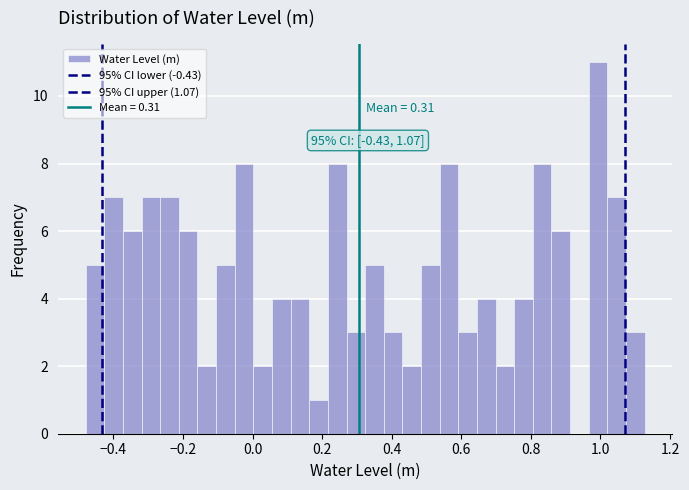

Around what value on the x-axis is the tallest bar? Give the approximate position of its centre, as read against the axis.

1.00